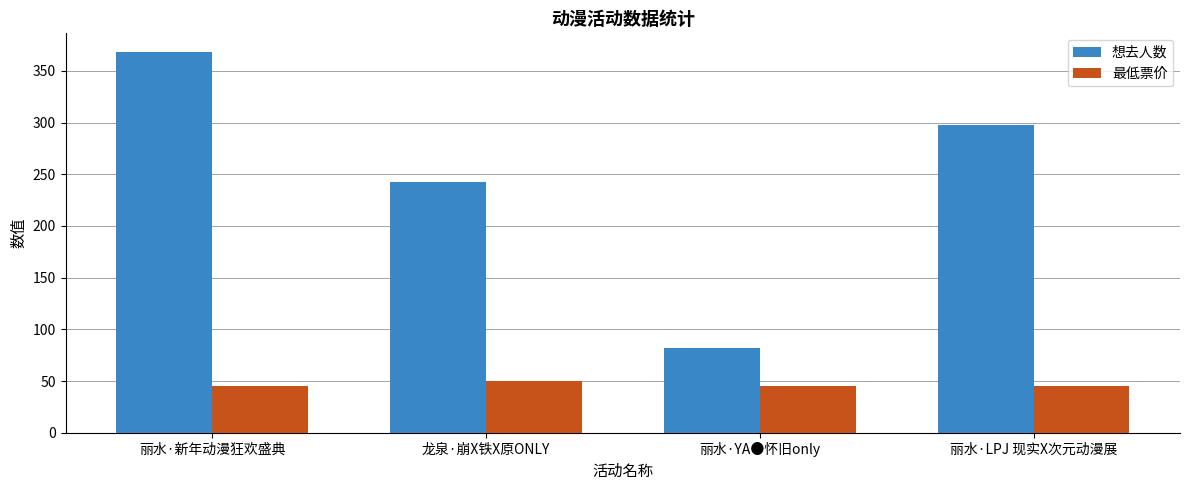

Is it true that 想去人数 equals 368 at 丽水·新年动漫狂欢盛典?

True